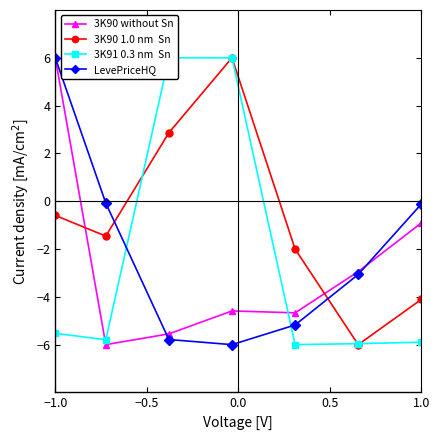

True or false: 3K90 without Sn has more than 2 points higher than both neighbors.

False